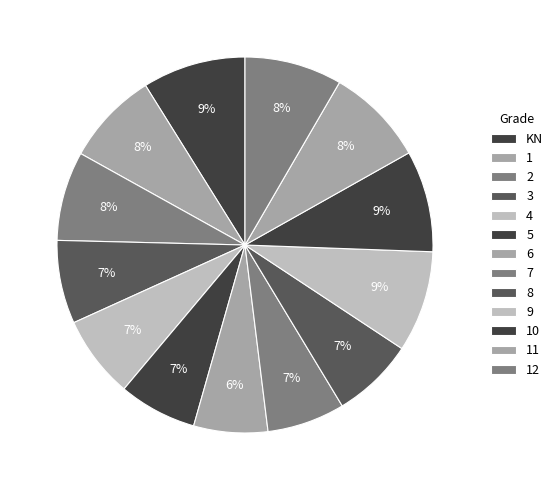

To the nearest percent, what is the combined percentage of 8 and 2?

15%